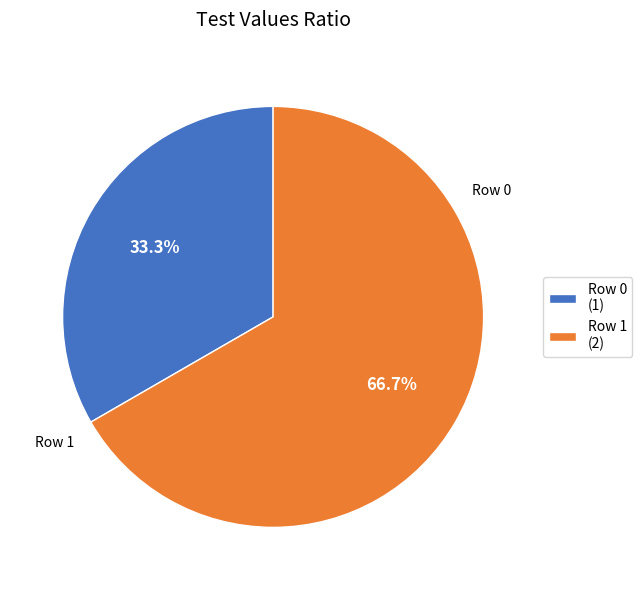

To the nearest percent, what portion does Row 0 represent?

33%